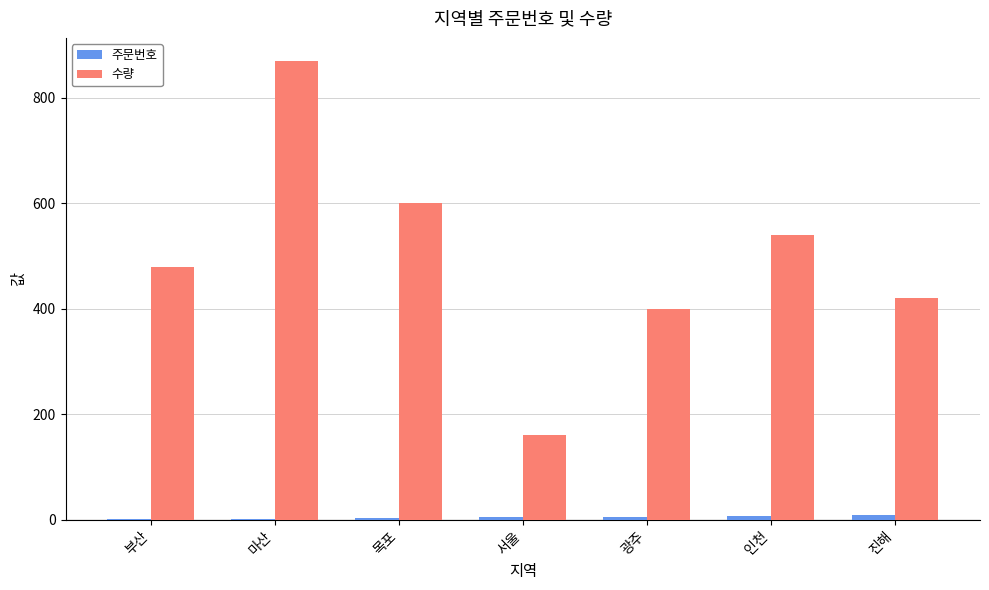

Is it true that 주문번호 equals 8 at 인천?

True